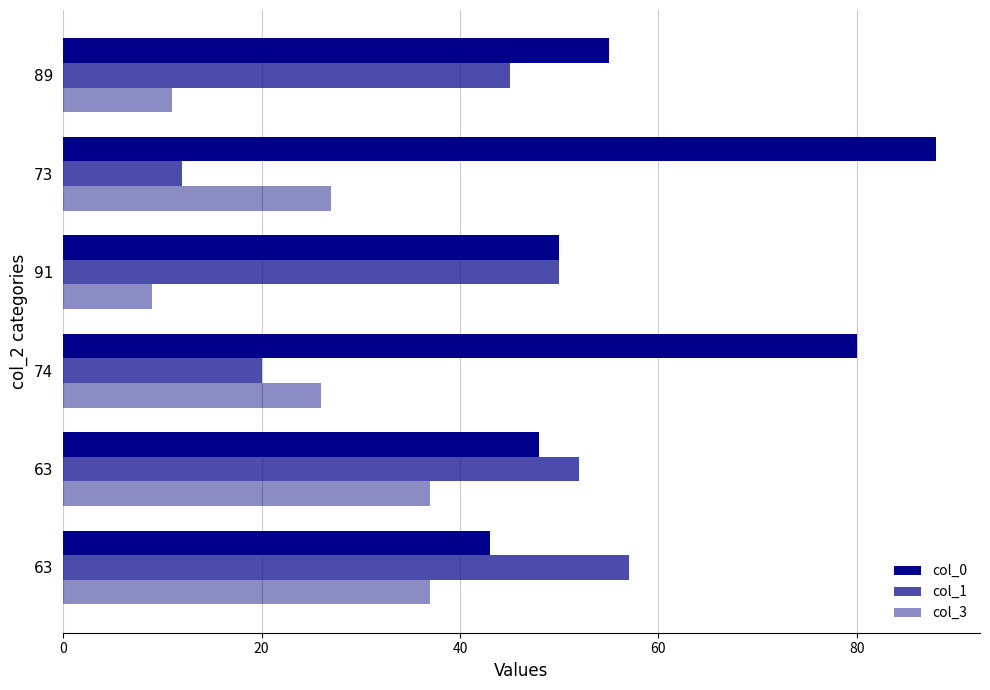

How many values in the col_1 series are below 50?

3